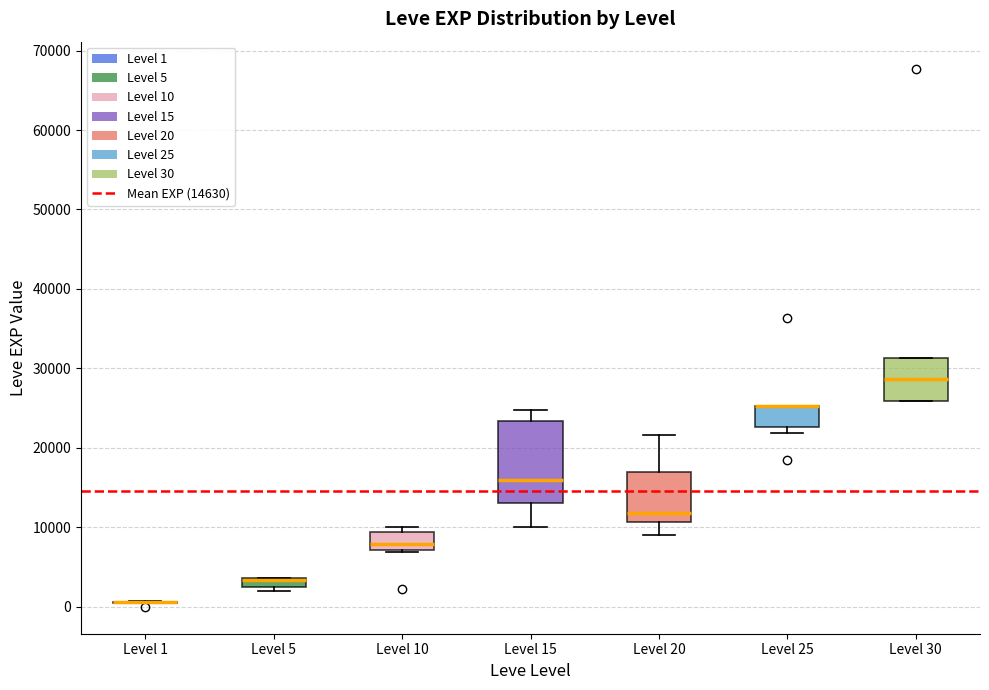

Which box is the tallest, from its lower edge to its upper edge?

Level 15